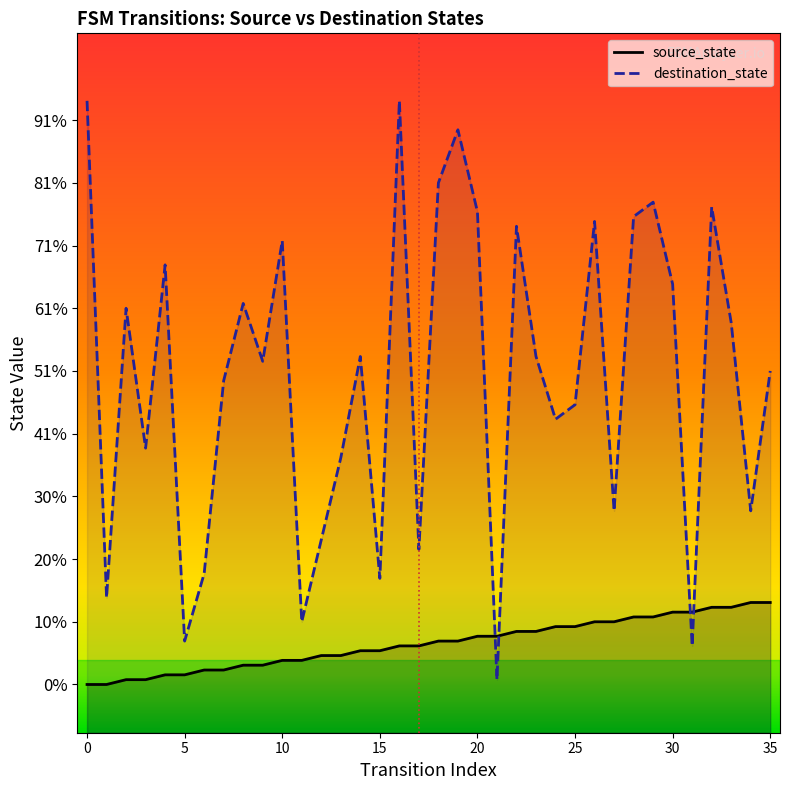

At 21, list the series in order from smallest to largest.

destination_state, source_state